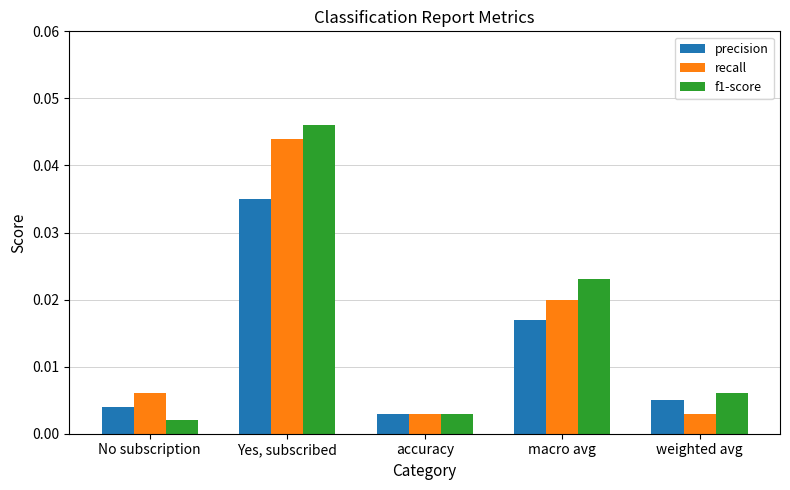

List the series in order of their overall mean, lowest first.

precision, recall, f1-score